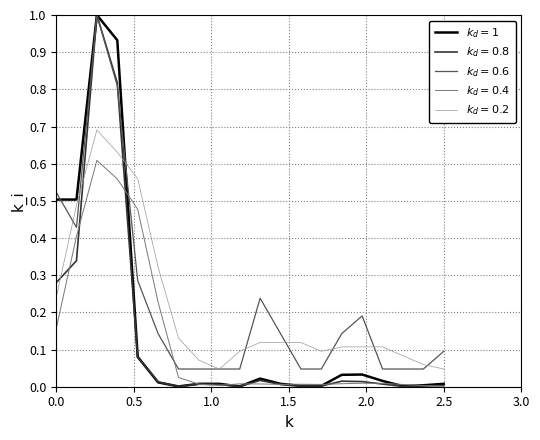

What is the maximum value shown in the chart?

1.0